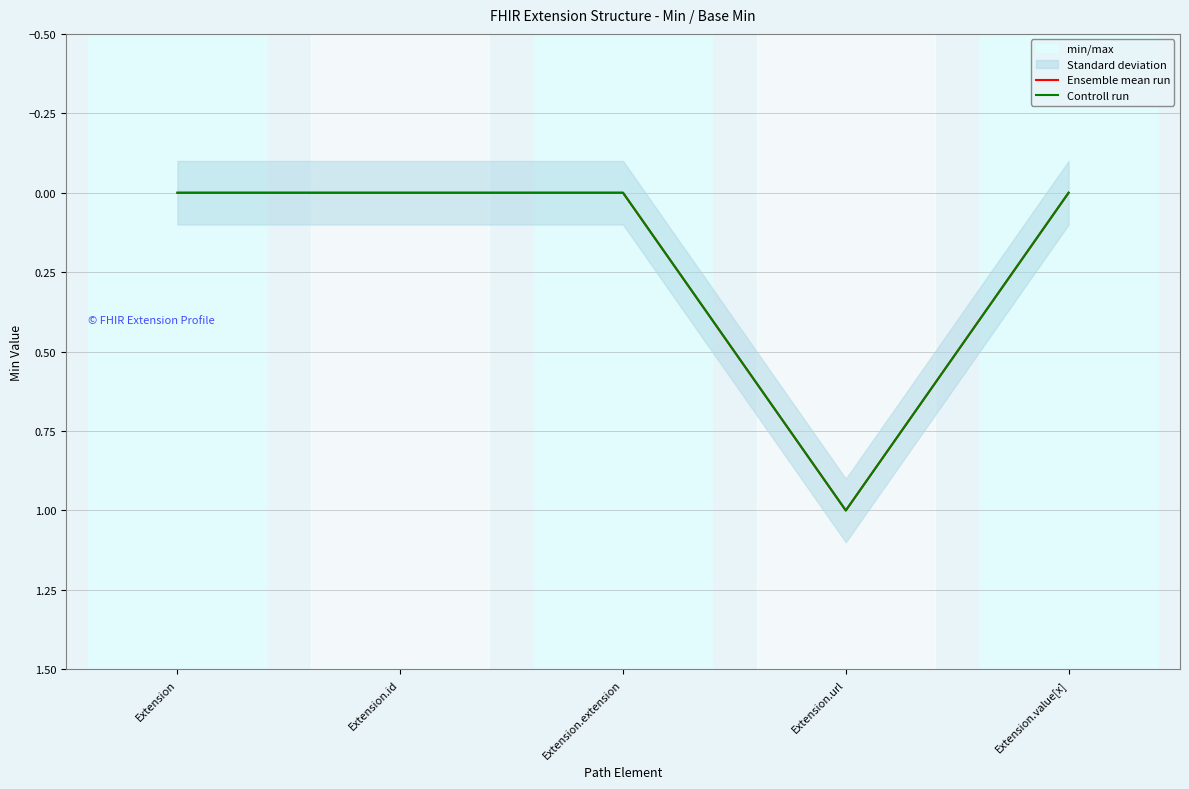

Rank the series by their maximum value, from lowest to highest.

Ensemble mean run, Controll run